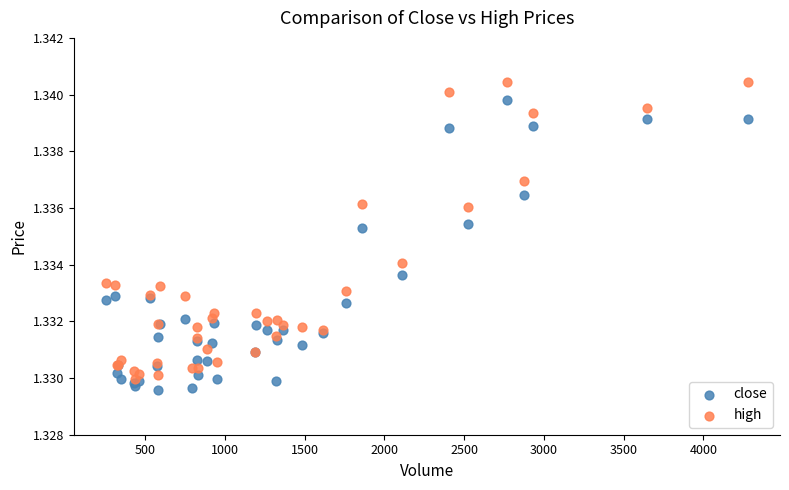

Which series reaches the minimum Y coordinate?

close